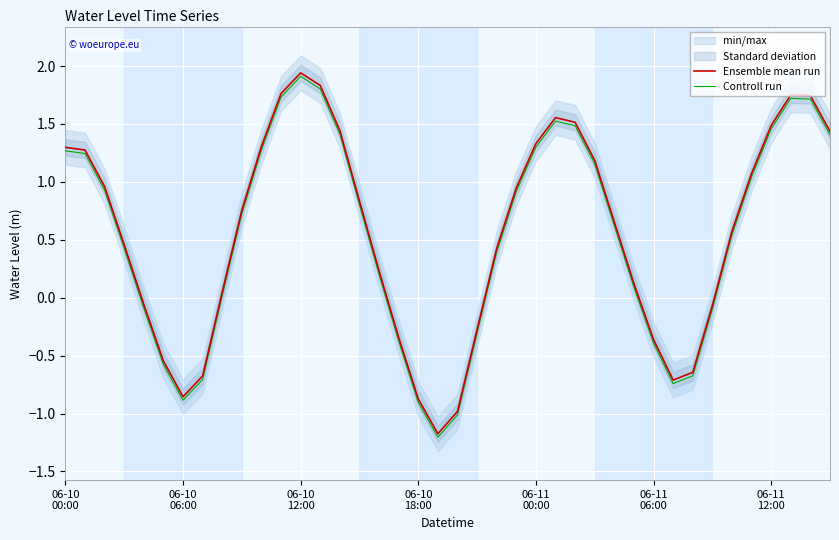

Is this an area chart (filled region under the line)?

No